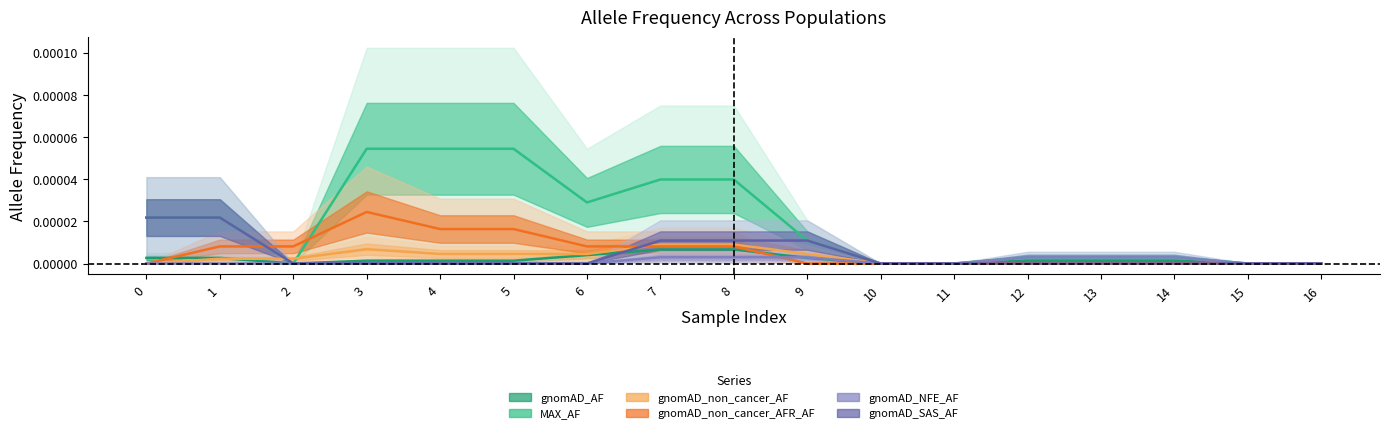

Which series changed the most between 1 and 8?

MAX_AF